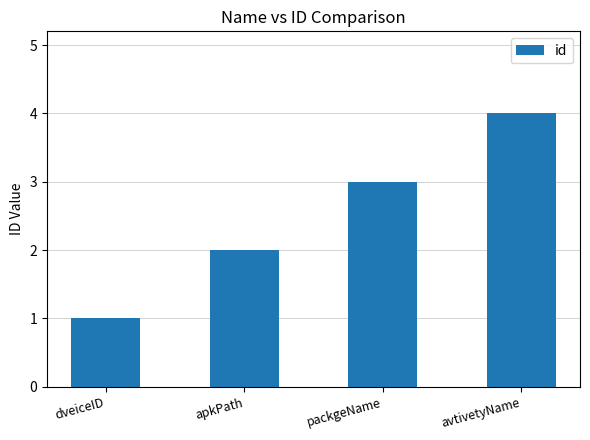

The value at avtivetyName is 4. True or false?

True